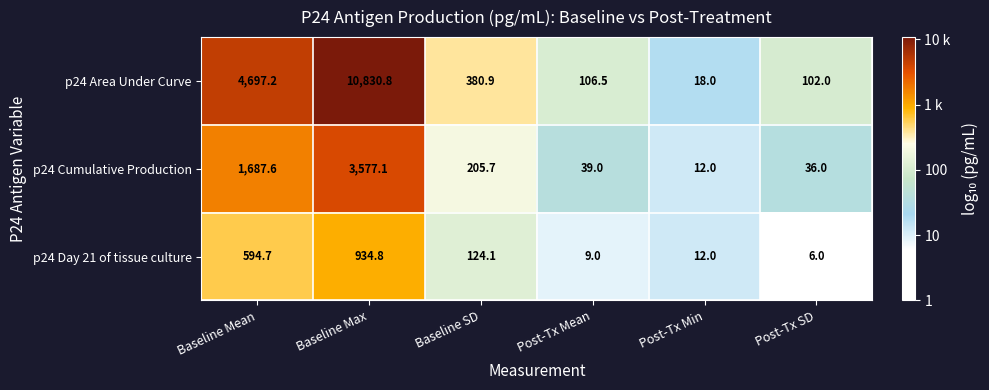

Which series has the largest total across all categories?

p24 Area Under Curve